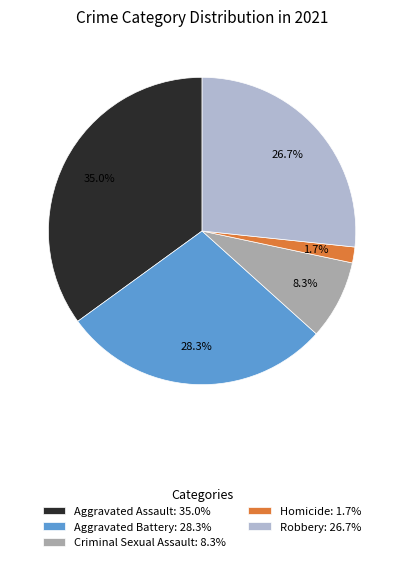

How many segments does this pie chart have?

5